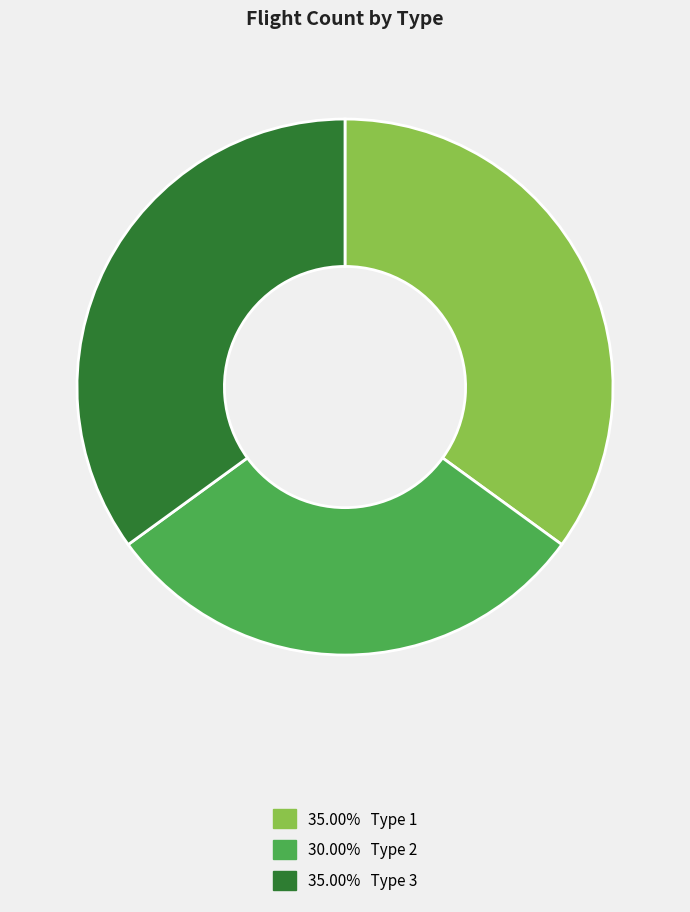

Does any single category account for the majority?

No